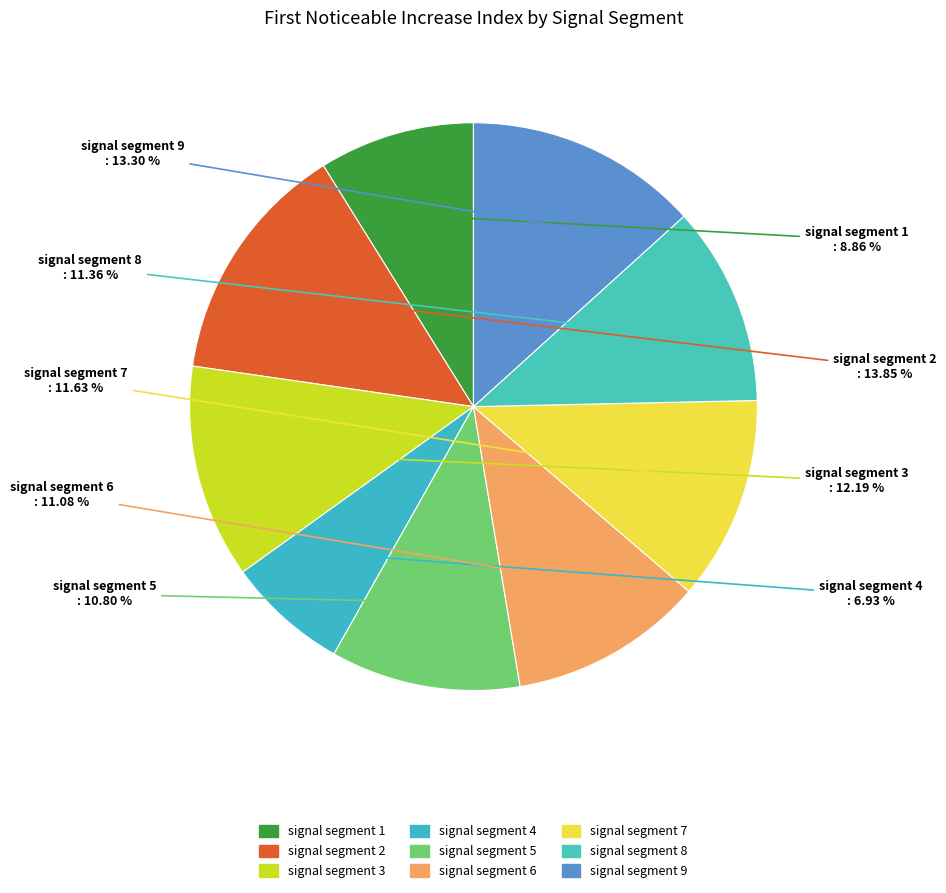

Does any single category account for the majority?

No